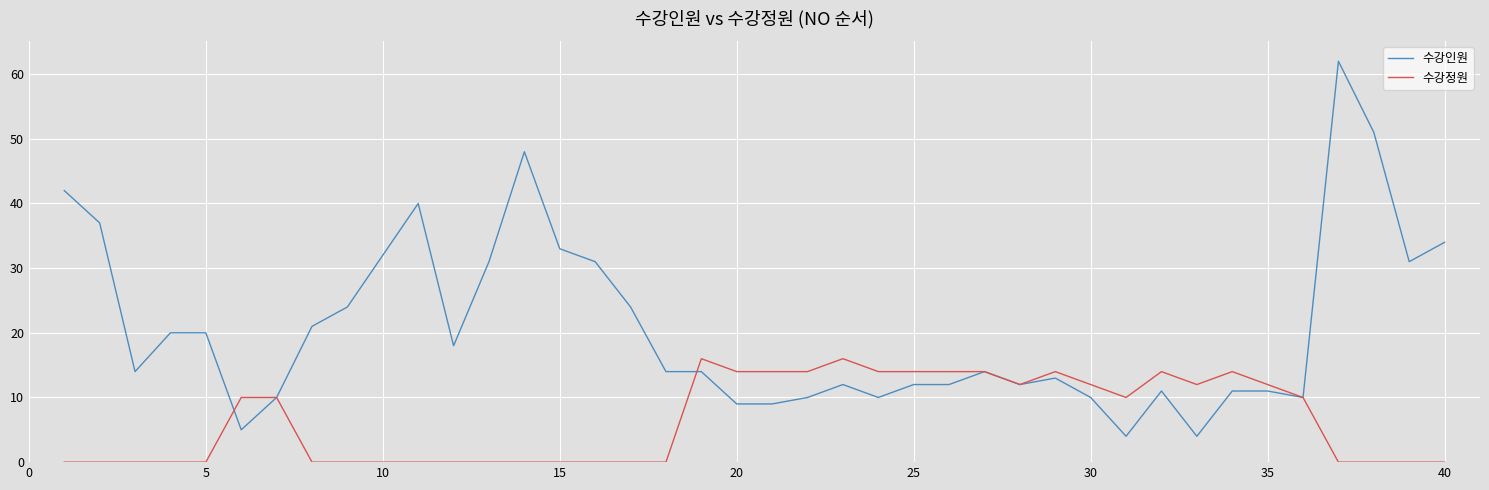

Which series has the widest spread of values?

수강인원